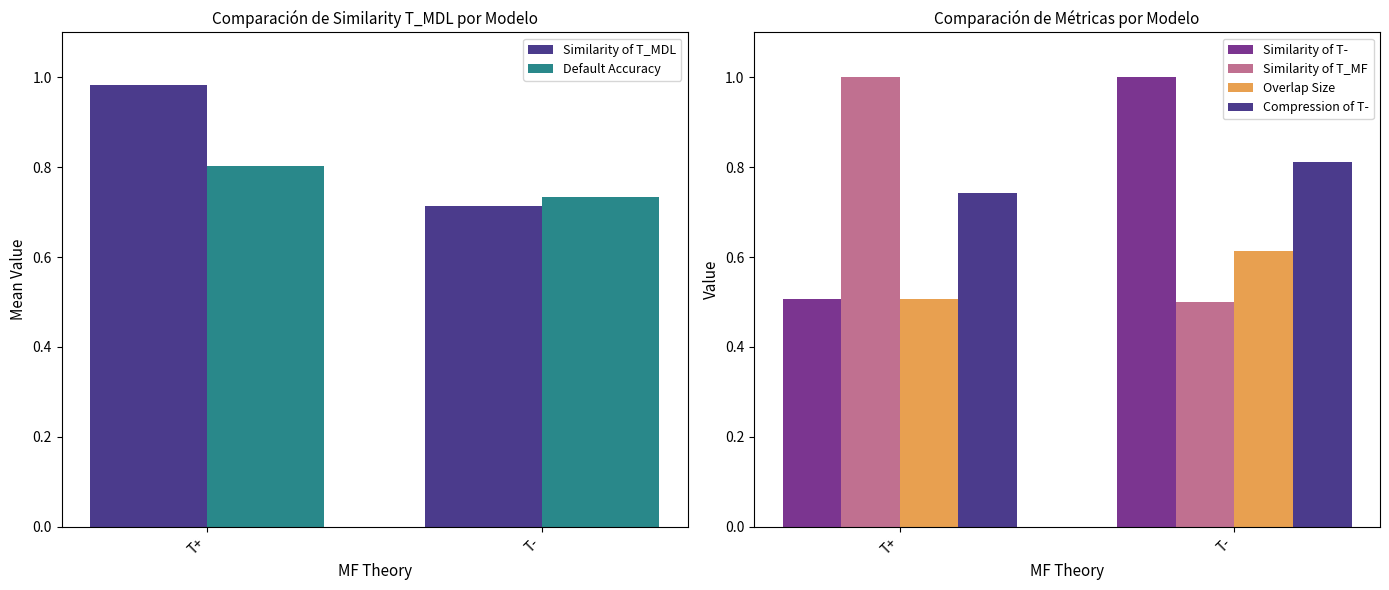

List the series in order of their peak value, highest first.

Similarity of T-, Similarity of T_MF, Similarity of T_MDL, Compression of T-, Default Accuracy, Overlap Size